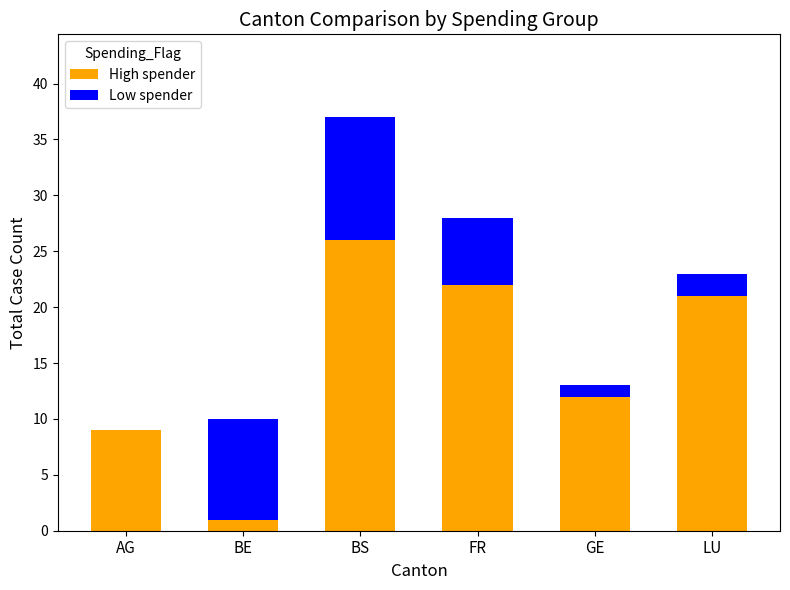

Is it true that High spender equals 8 at BS?

False